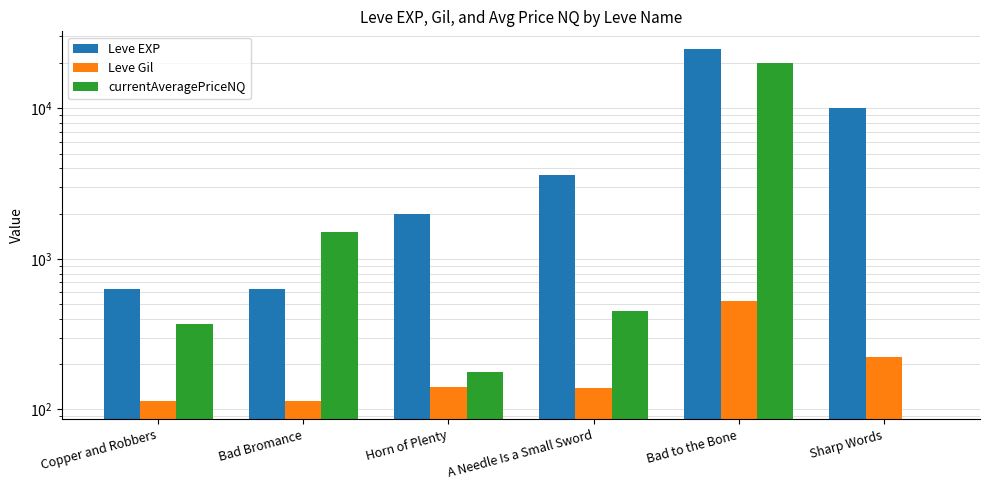

At how many categories does at least one series exceed 3130?

3